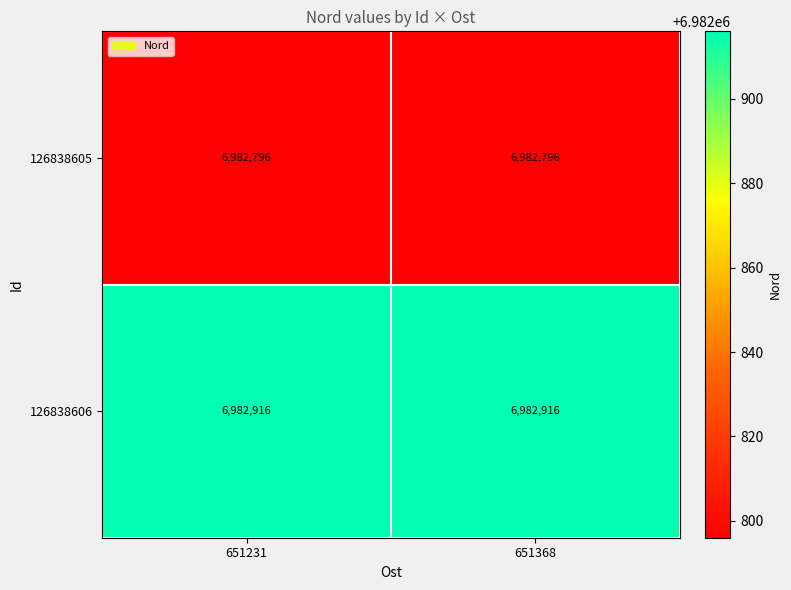

Rank the series by their average value, from lowest to highest.

126838605, 126838606